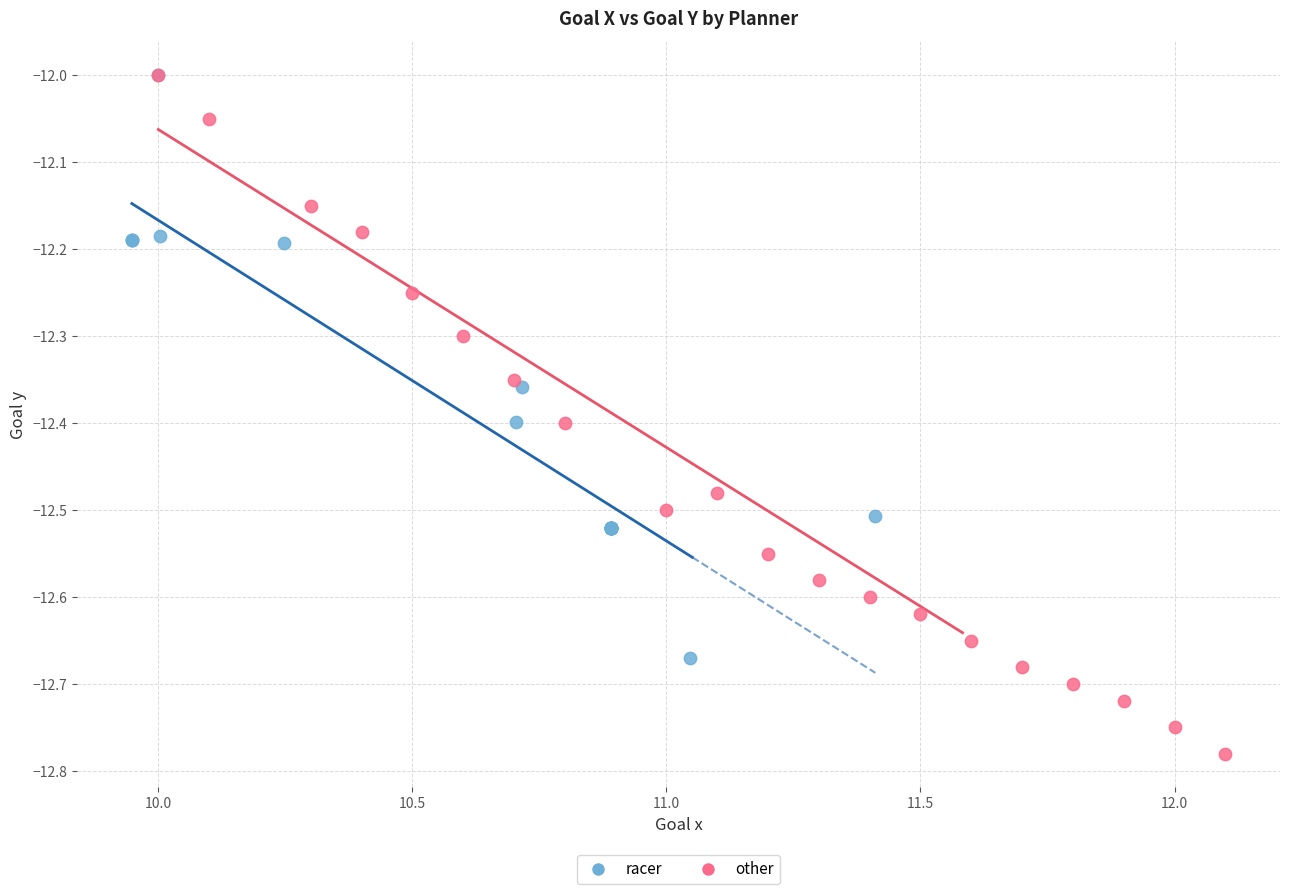

Which series has the largest Y range (max minus min)?

other